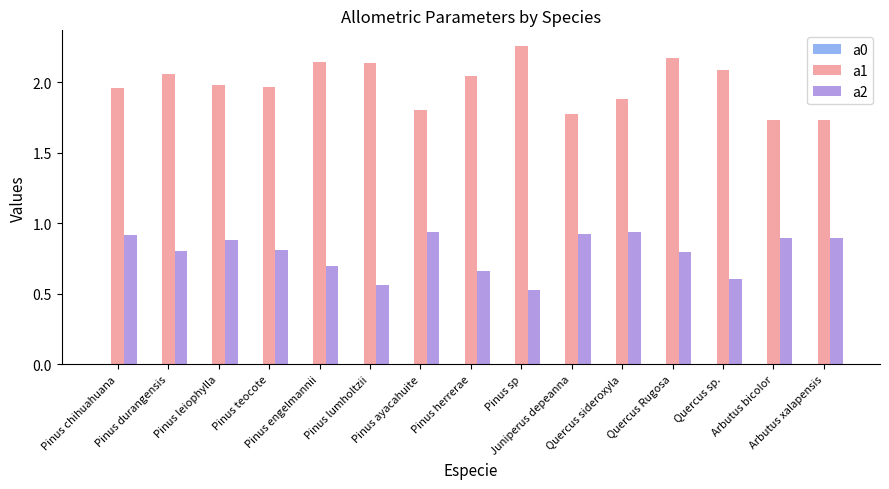

Is the value of a2 at Pinus teocote greater than the value of a1 at Pinus sp?

No